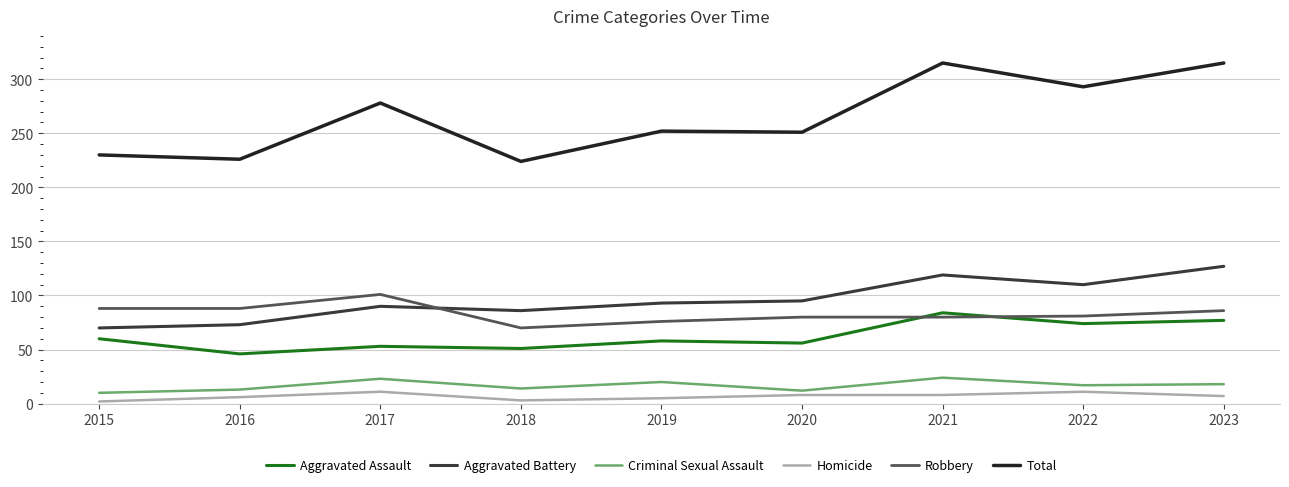

What is the average value of the Total series?

265